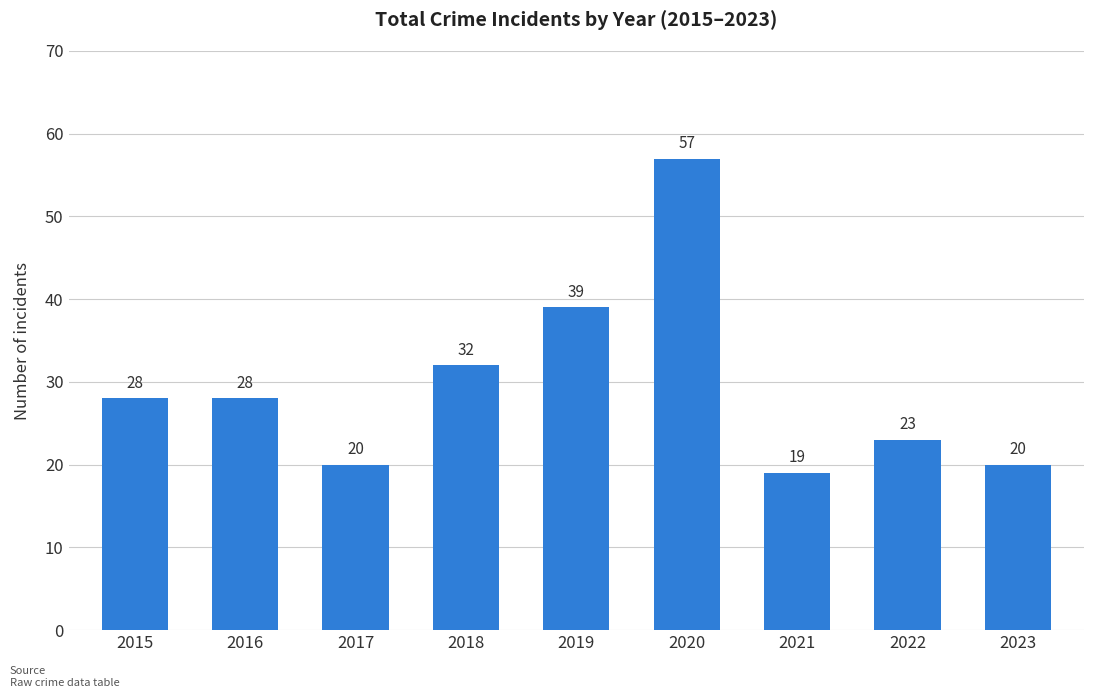

How many distinct data groups are displayed?

1